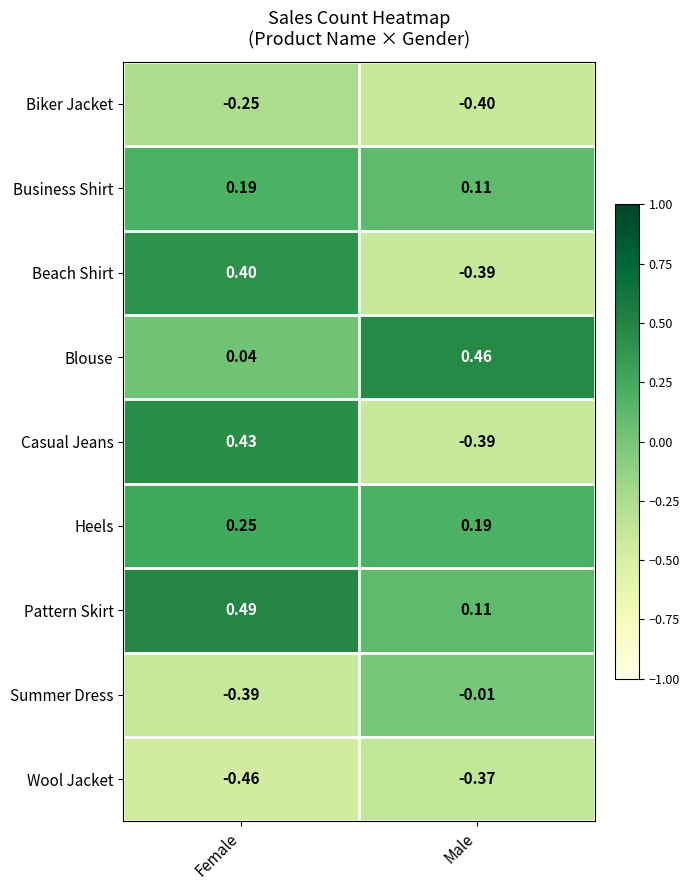

Rank the series by their maximum value, from highest to lowest.

Pattern Skirt, Blouse, Casual Jeans, Beach Shirt, Heels, Business Shirt, Summer Dress, Biker Jacket, Wool Jacket